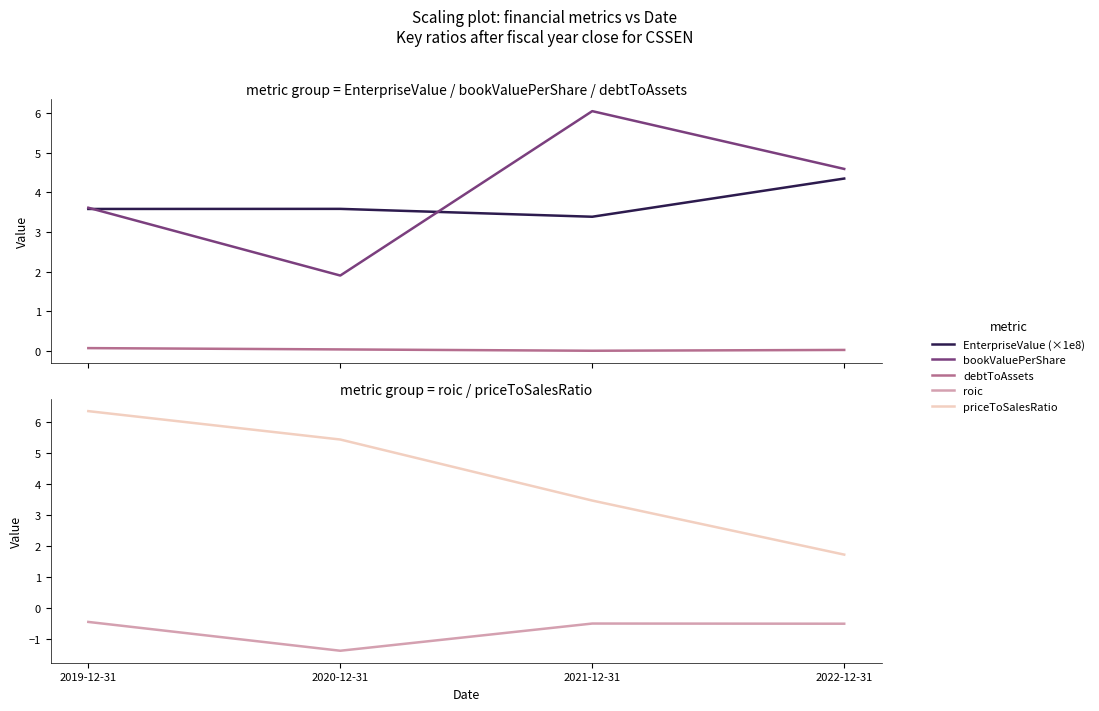

True or false: roic and EnterpriseValue (×1e8) cross at least once.

False